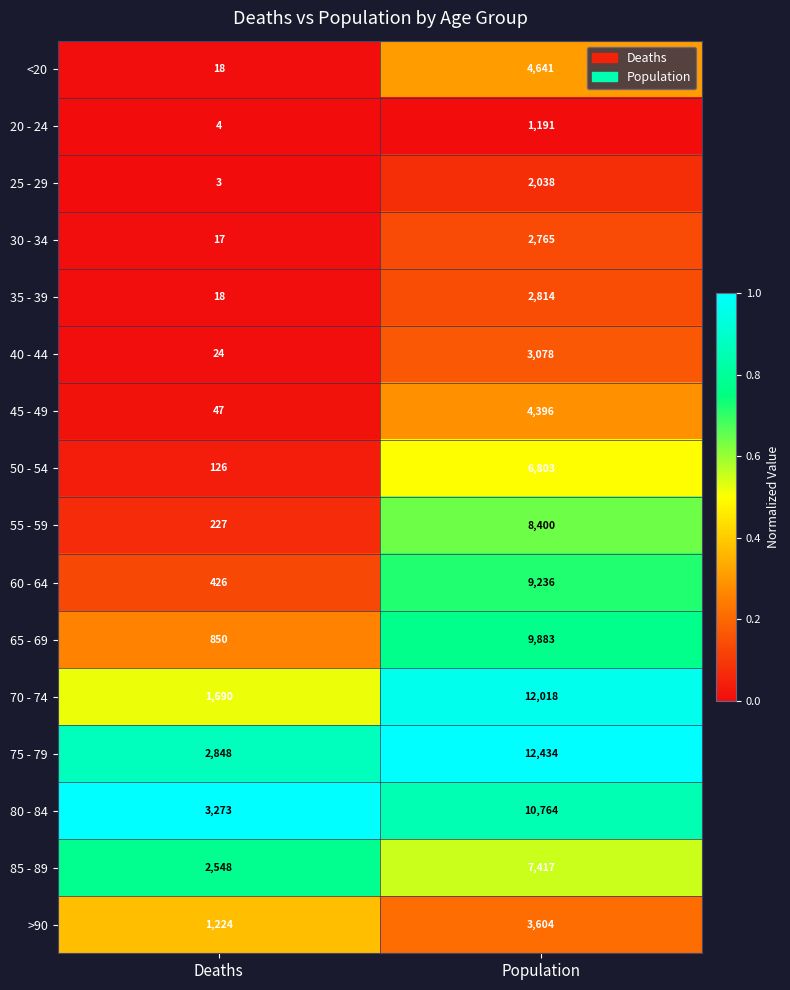

Which series has the widest spread of values?

70 - 74